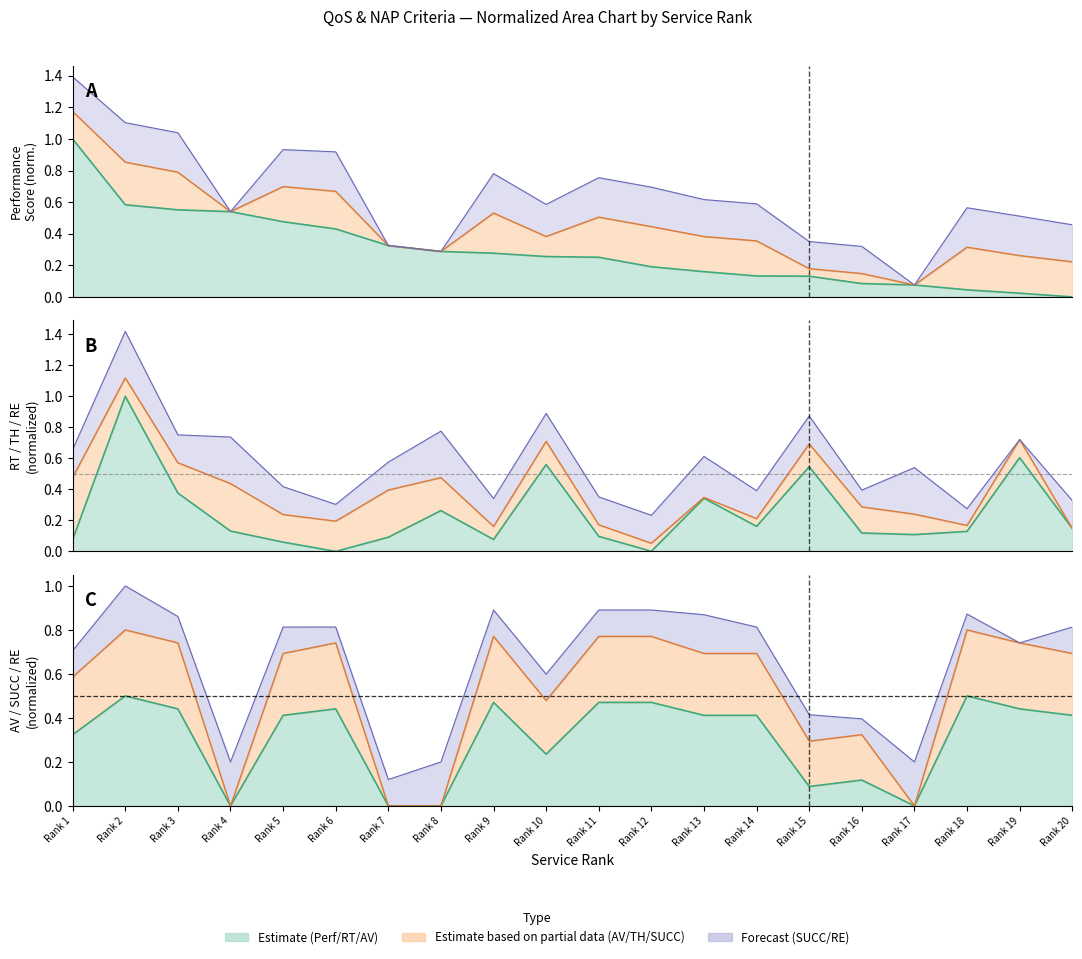

How many times do AV and RT cross each other?

12